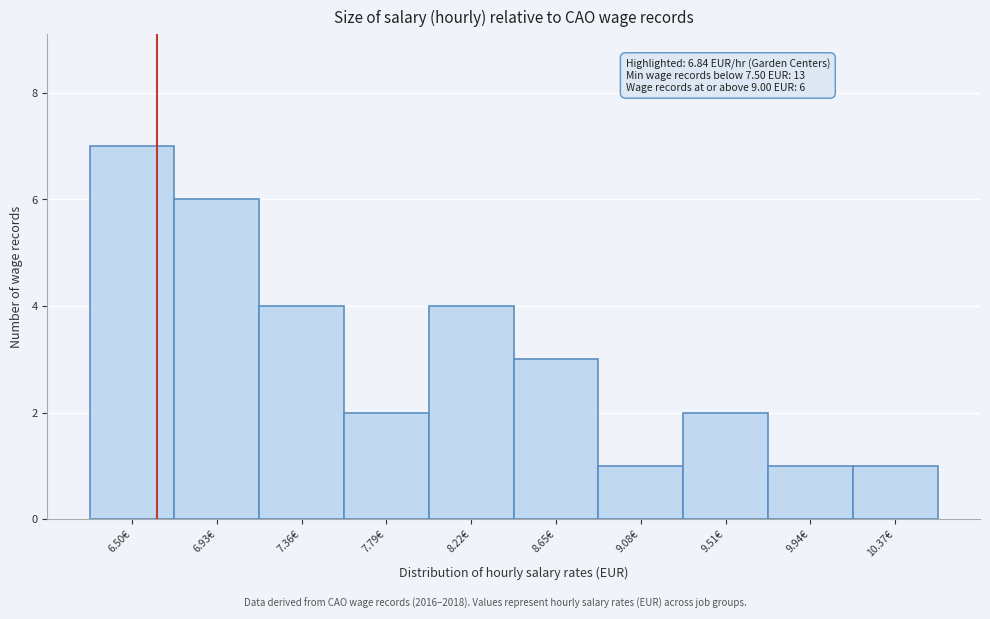

Reading right to left, extract all data points from this chart.

1	1	2	1	3	4	2	4	6	7